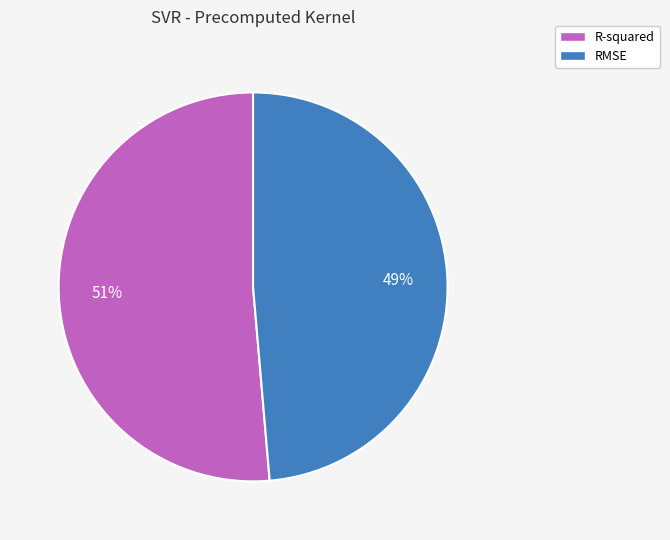

Which category has the smallest portion of the pie?

RMSE